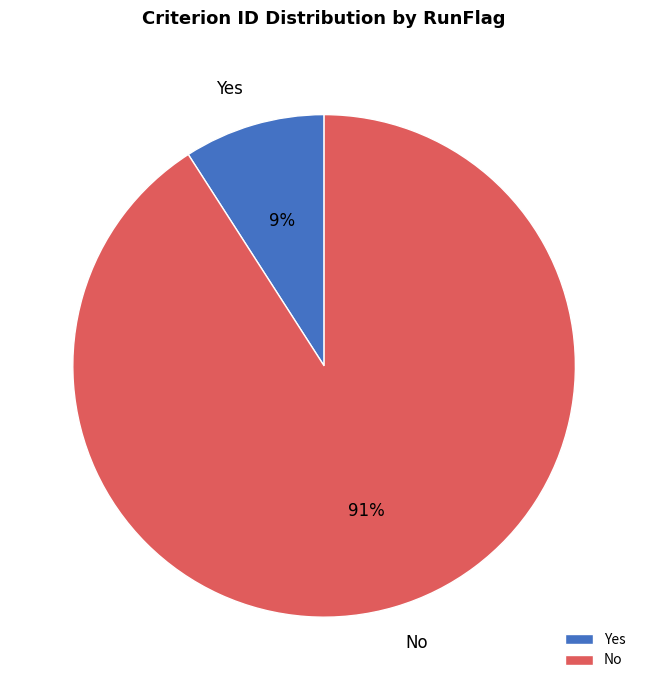

Is there a majority slice in this chart?

Yes